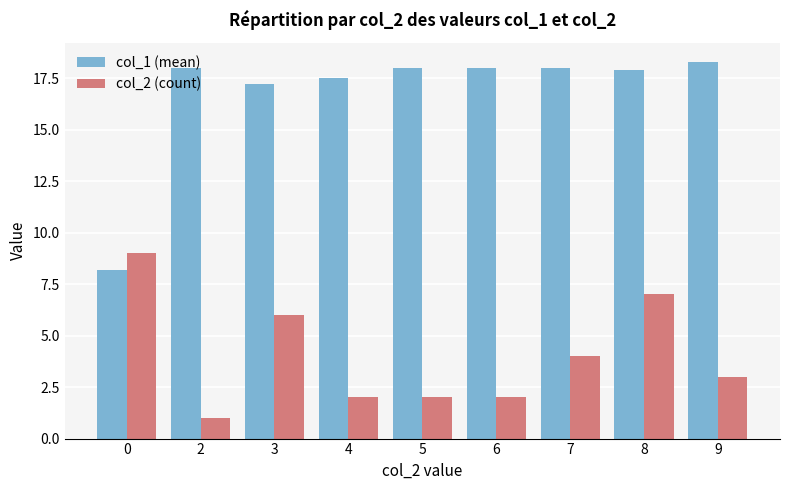

What is the sum of the col_1 (mean) values at 2 and 7?

36.0